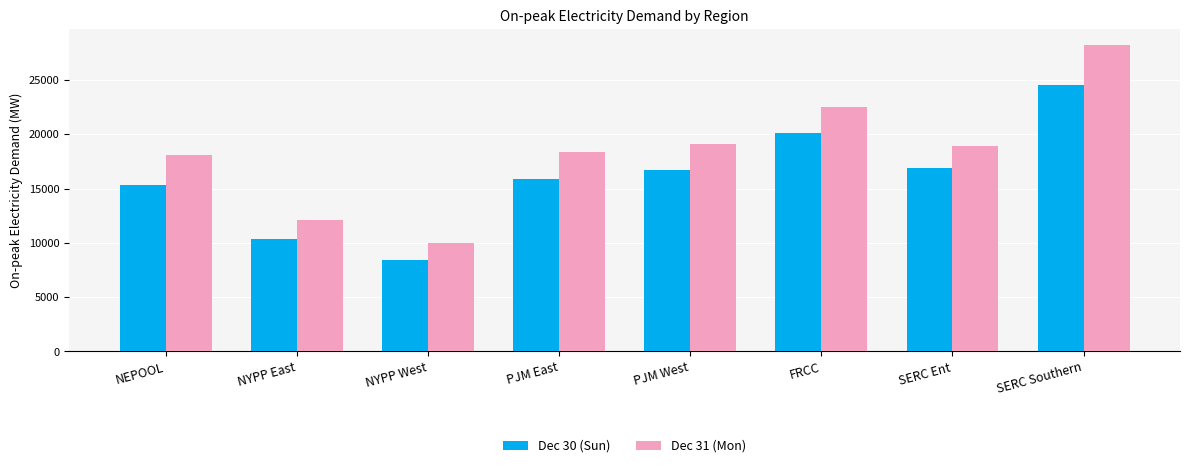

What is the label of the 6th bar from the right?

NYPP West